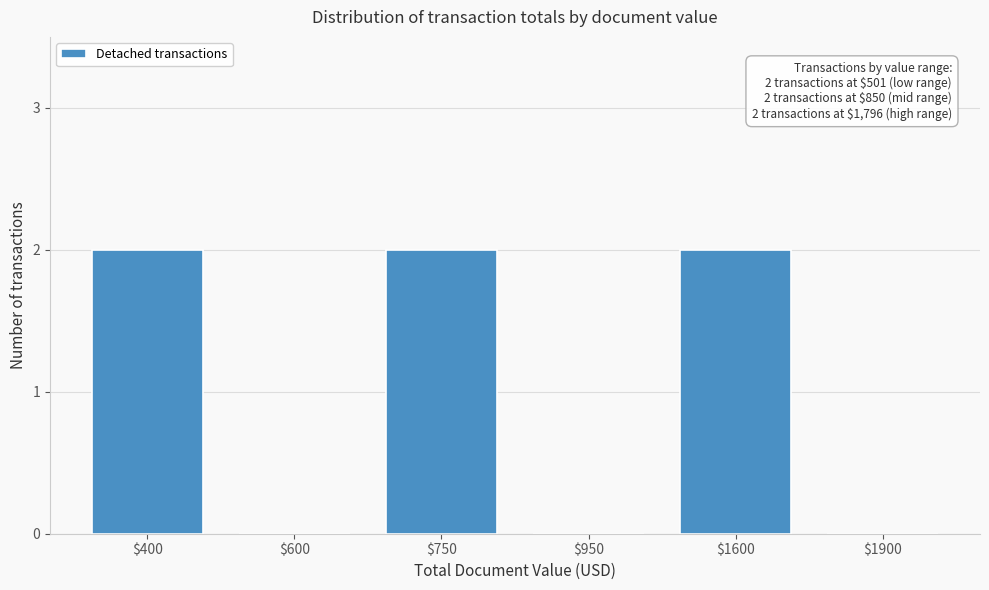

The value at $750 is 4. True or false?

False